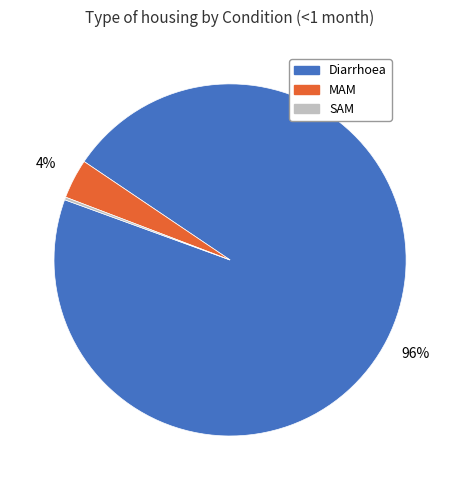

Which category has the biggest portion of the pie?

Diarrhoea